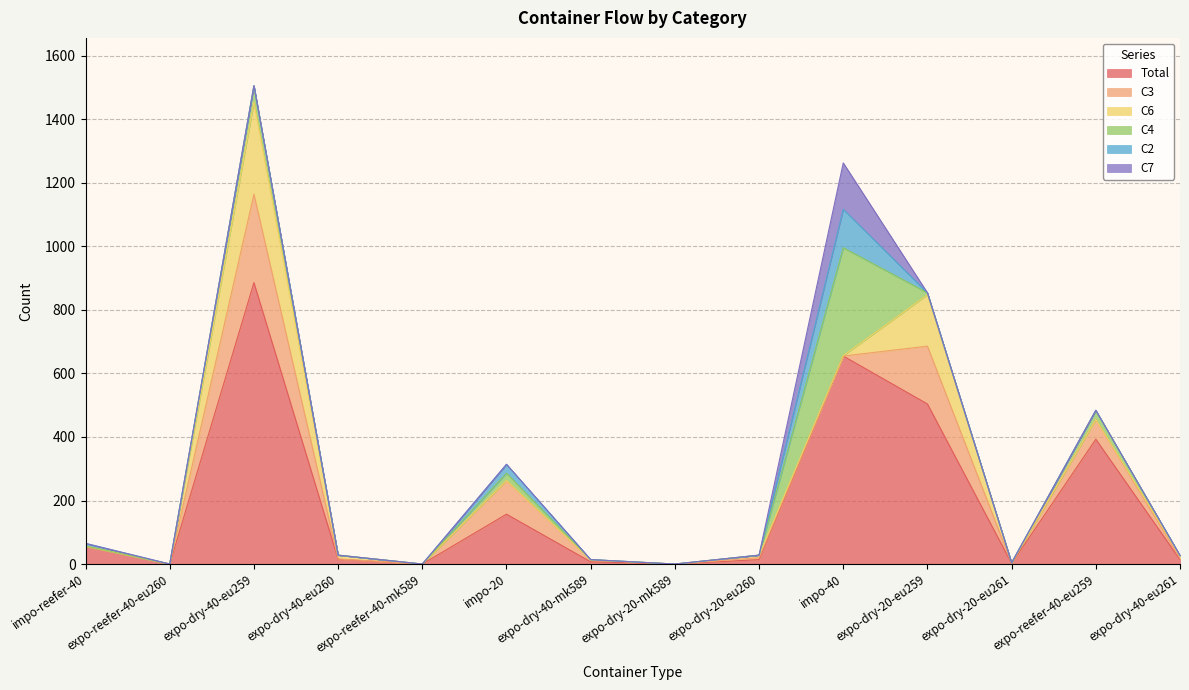

How many distinct data groups are displayed?

6